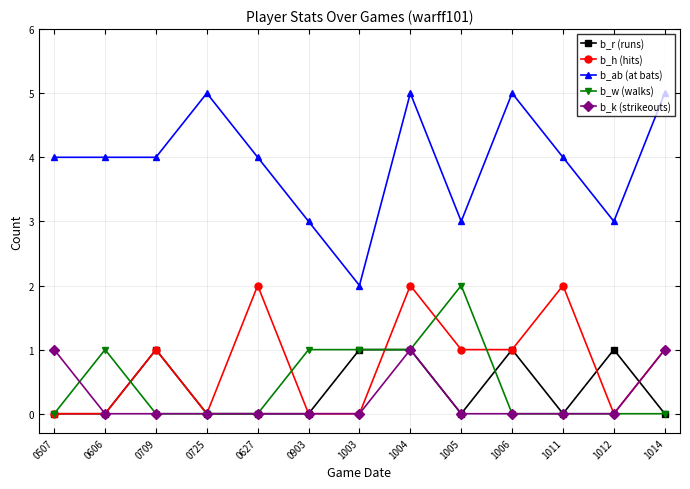

The value of b_r (runs) at 0606 is 0. True or false?

True